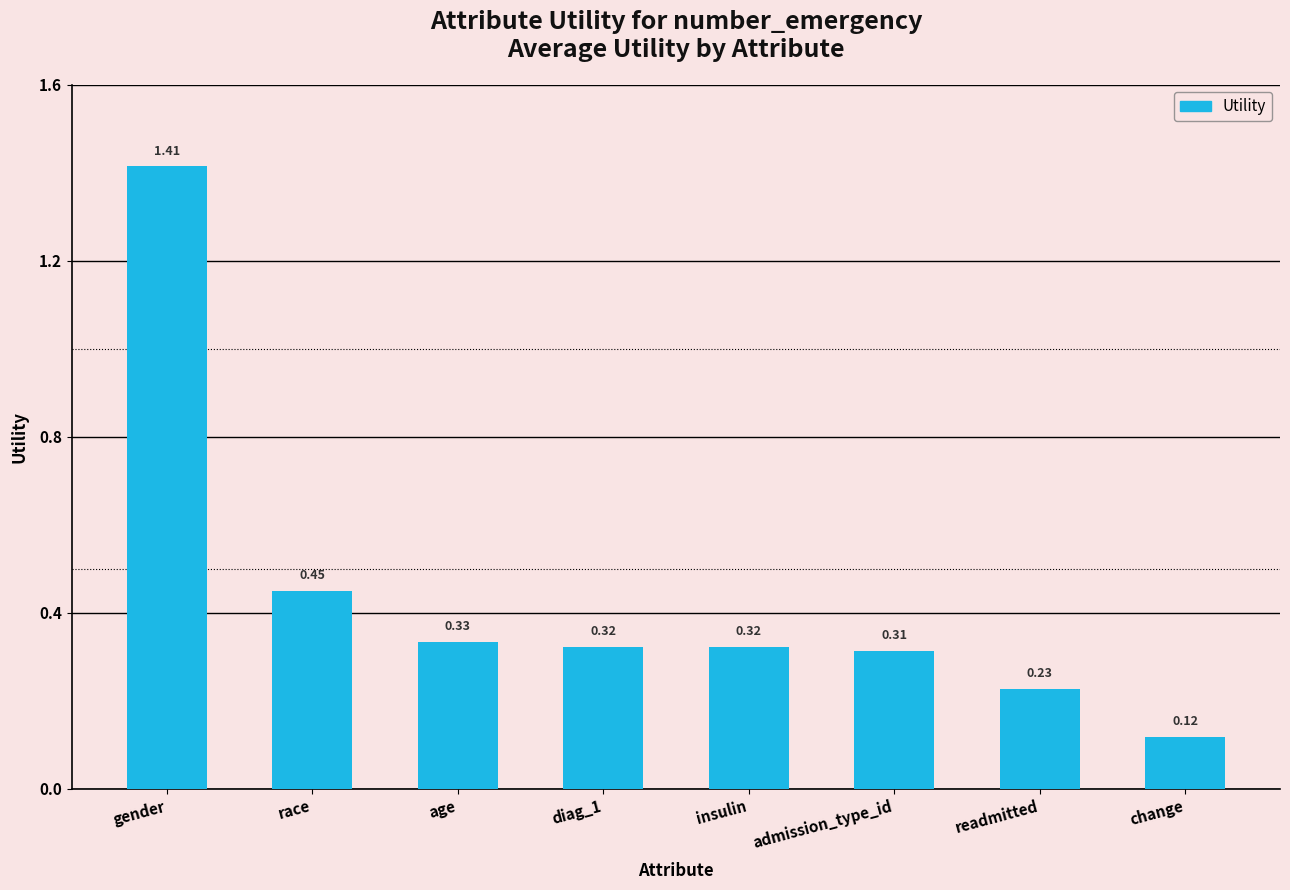

Which category has the highest value across all series?

gender